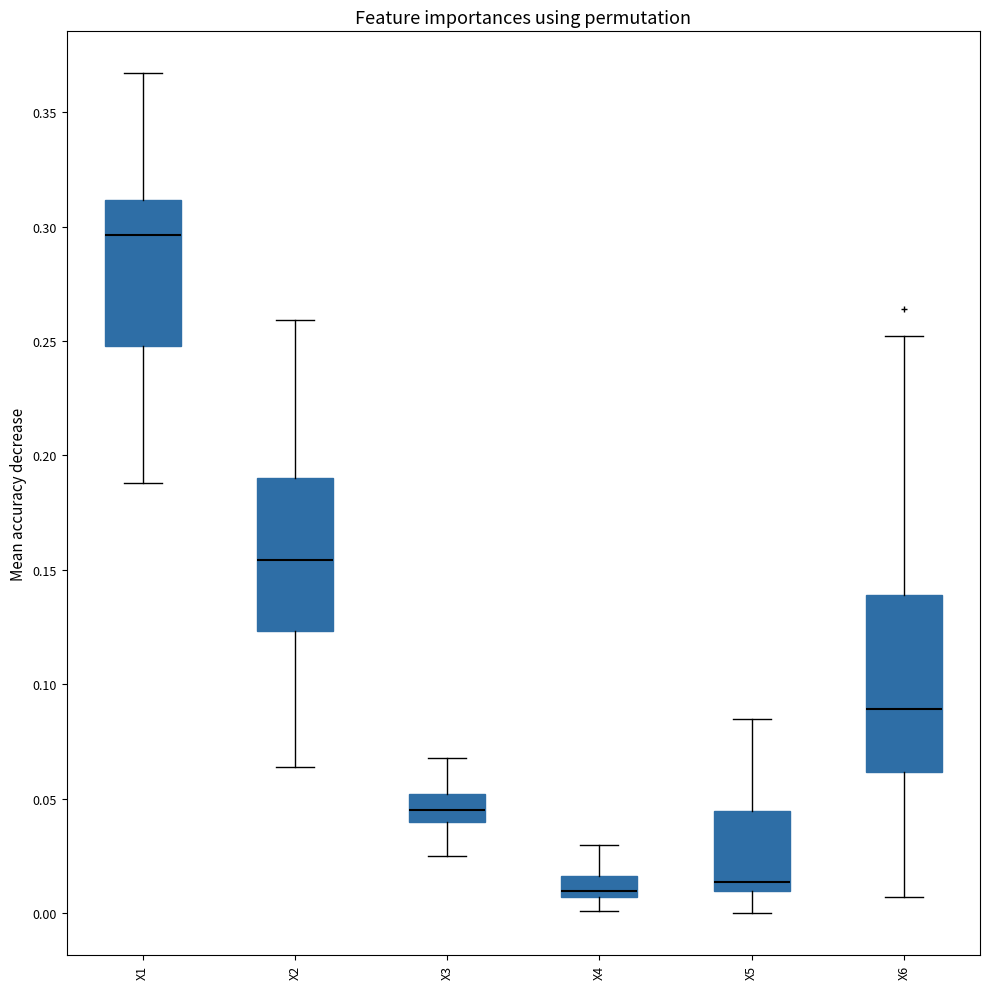

Reading left to right, transcribe this box plot: for each box, give where its median line is, the range the box spans, and where its two whiskers end, as read against the y-axis. The values are not printed on the chart, so give them approximately, as read against the axis.

X1: median 0.295, box 0.250 to 0.310, whiskers 0.190 to 0.365
X2: median 0.155, box 0.125 to 0.190, whiskers 0.065 to 0.260
X3: median 0.045, box 0.040 to 0.050, whiskers 0.025 to 0.070
X4: median 0.010, box 0.005 to 0.015, whiskers 0.000 to 0.030
X5: median 0.015, box 0.010 to 0.045, whiskers 0.000 to 0.085
X6: median 0.090, box 0.060 to 0.140, whiskers 0.005 to 0.250